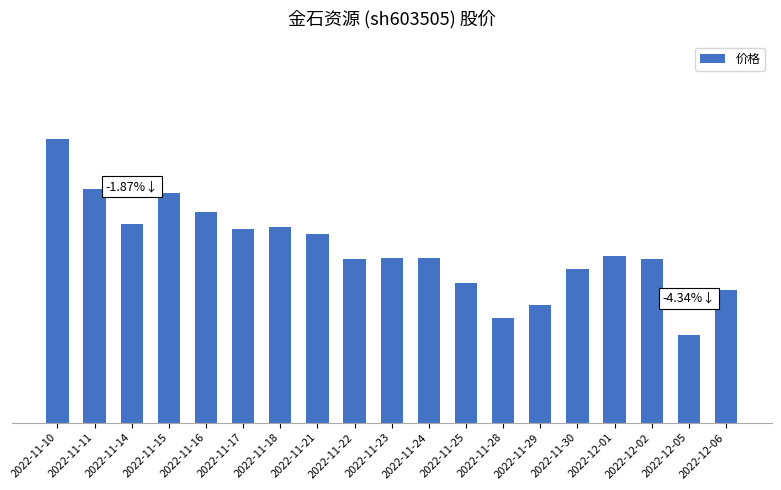

The chart shows a value of 80.7 at 2022-11-15. True or false?

False